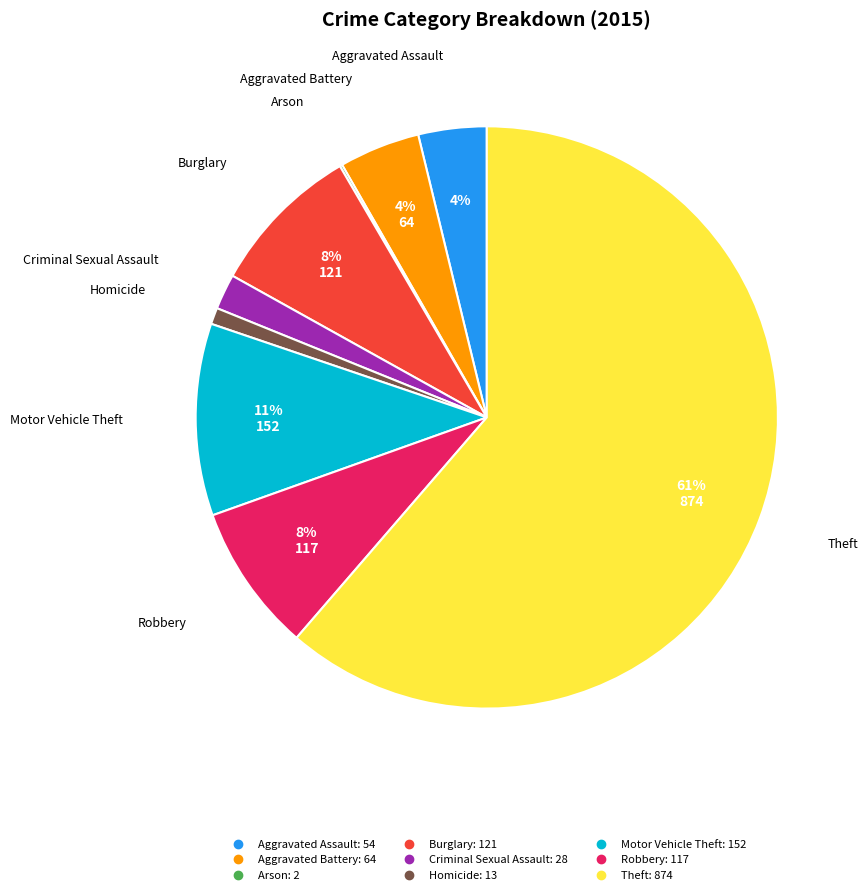

Which slice represents more than half of the pie?

Theft